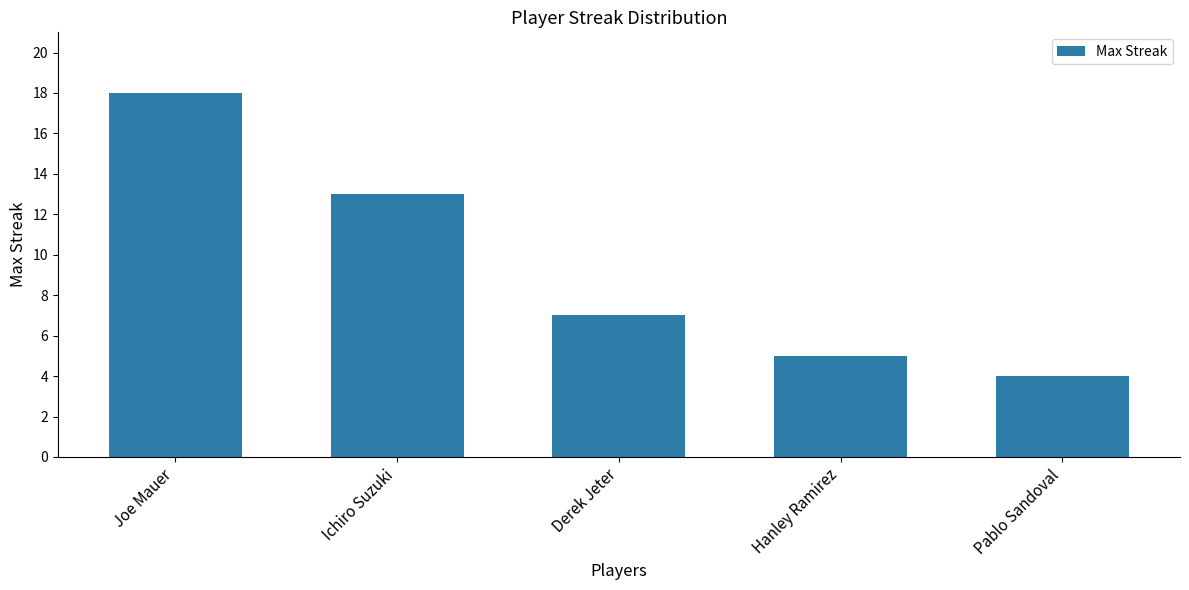

Rank the categories by value from lowest to highest.

Pablo Sandoval, Hanley Ramirez, Derek Jeter, Ichiro Suzuki, Joe Mauer